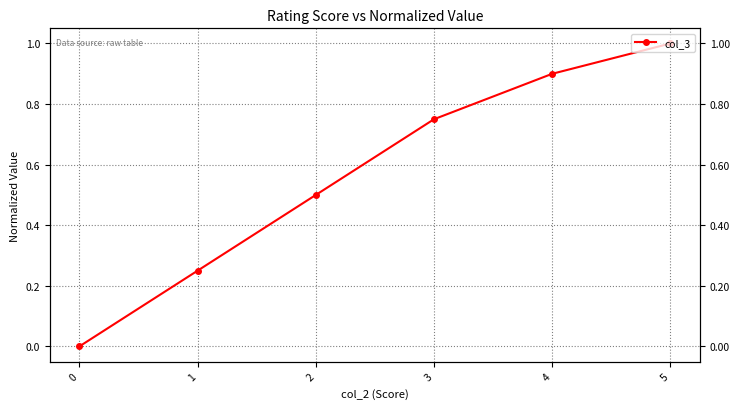

Rank the categories by value from highest to lowest.

5, 4, 3, 2, 1, 0